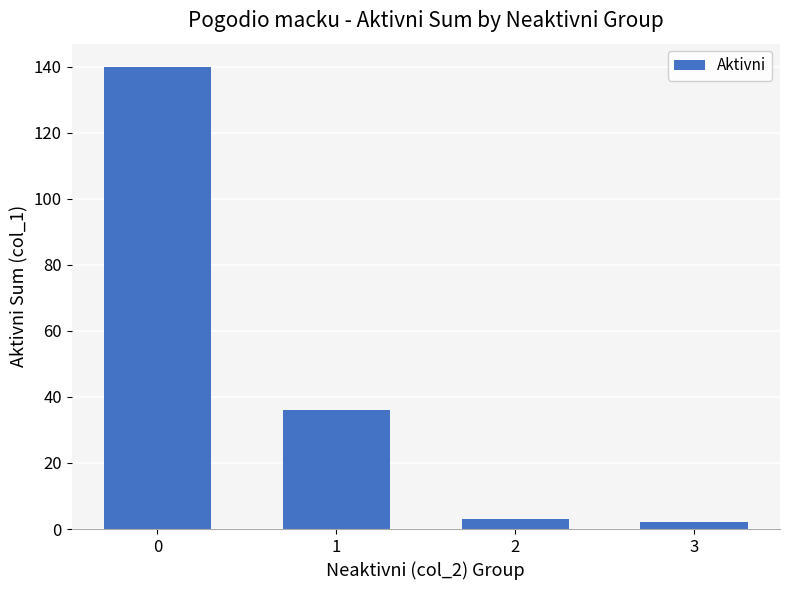

The value at 2 is 3. True or false?

True